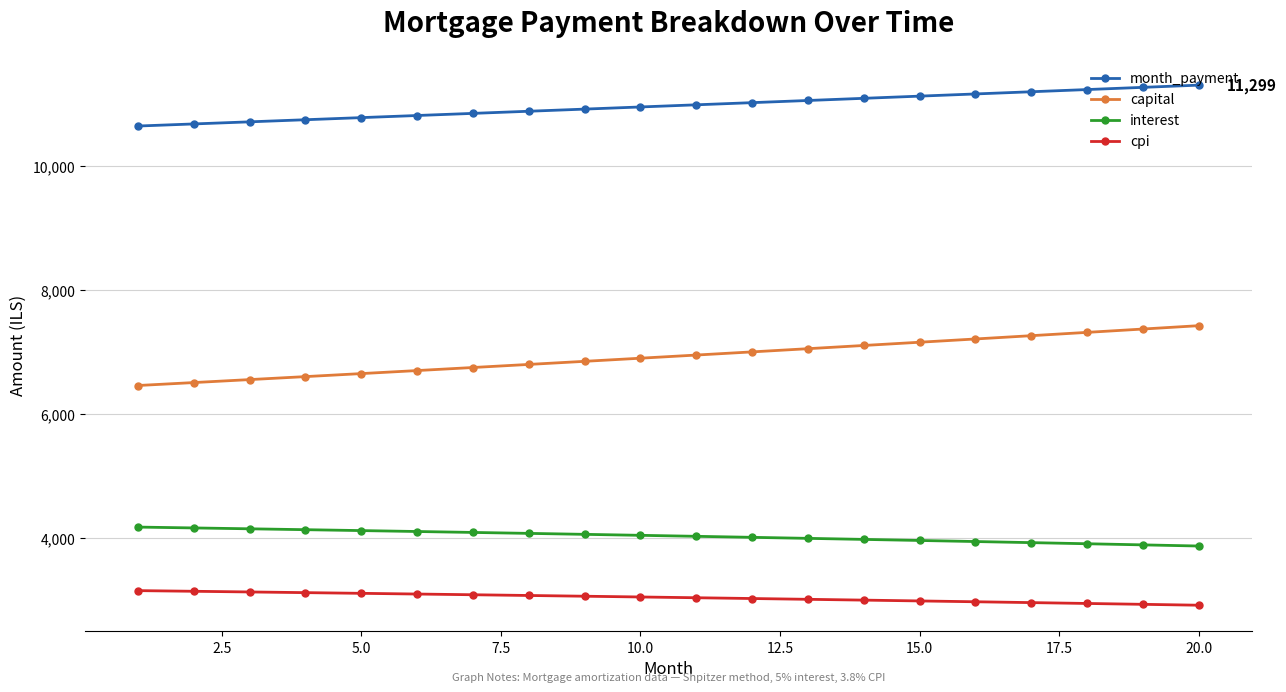

What is the average value of the interest series?

4034.7